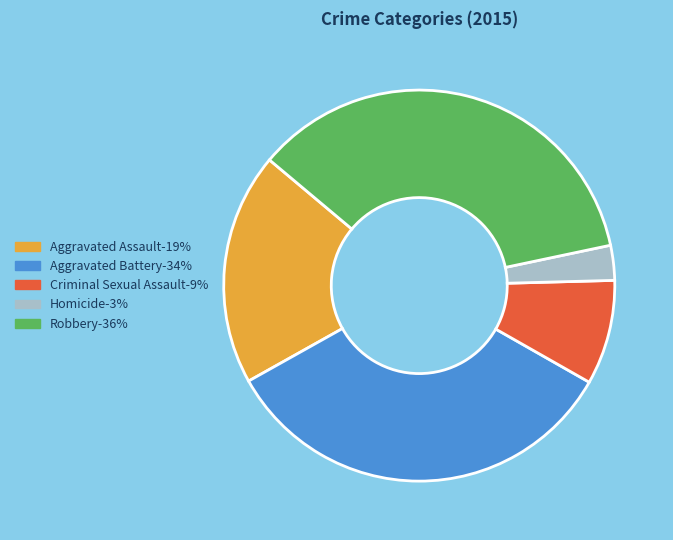

Between Aggravated Battery and Robbery, which is larger?

Robbery